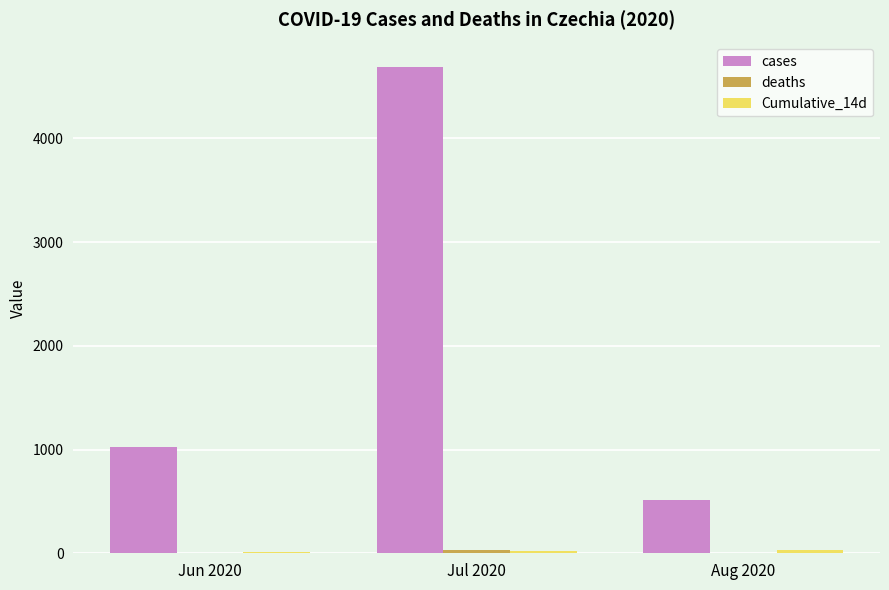

Which series has the largest range (max minus min)?

cases